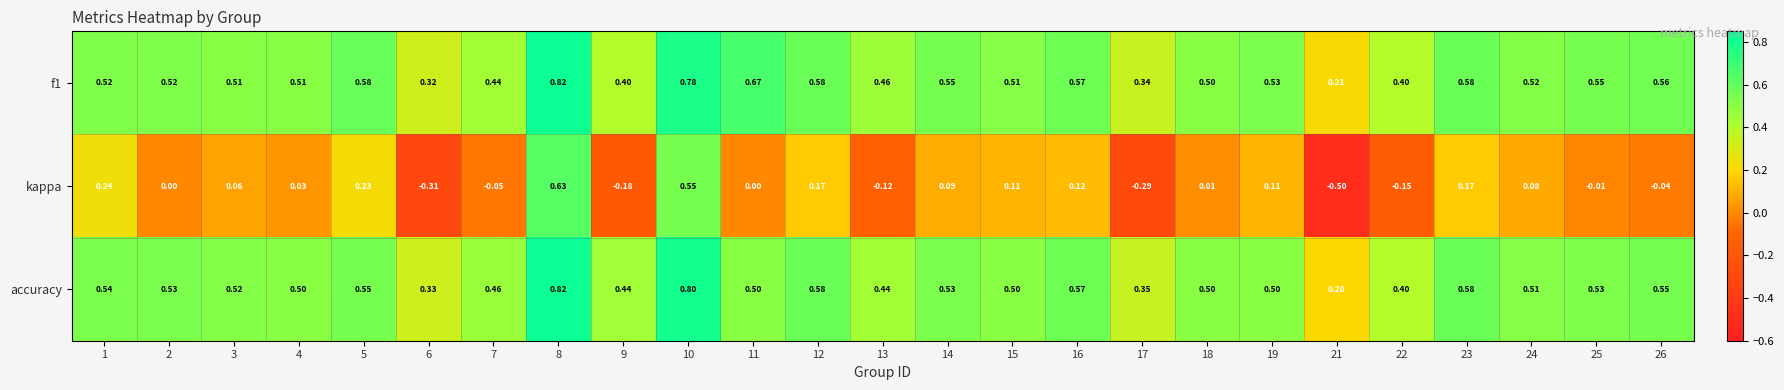

How many distinct data groups are displayed?

3